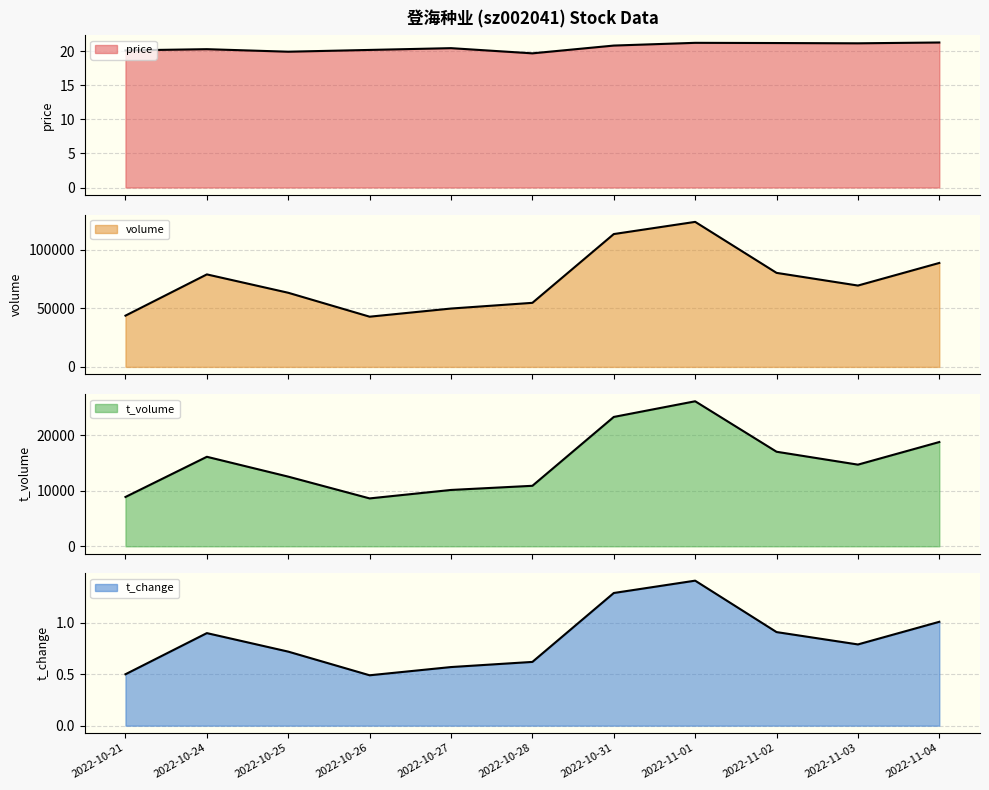

What is the greatest value displayed?

123783.0